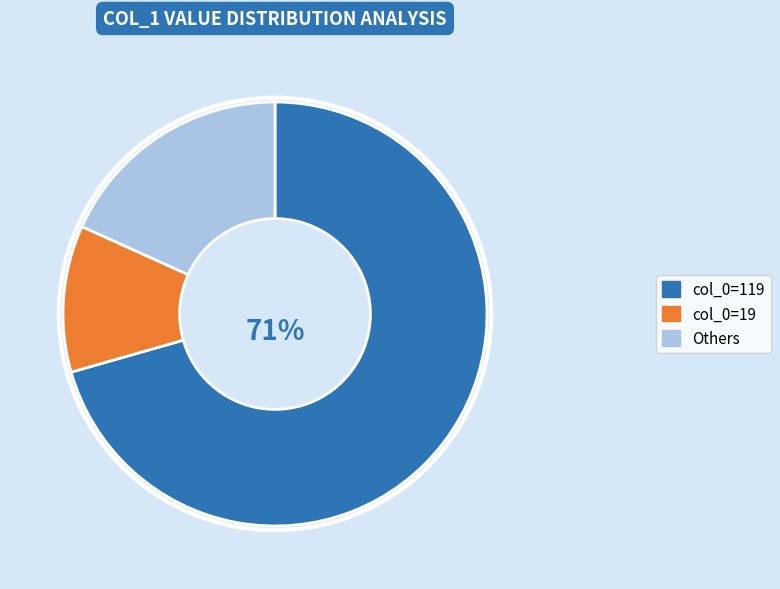

Combined, do col_0=119 and col_0=19 account for over 50%?

Yes